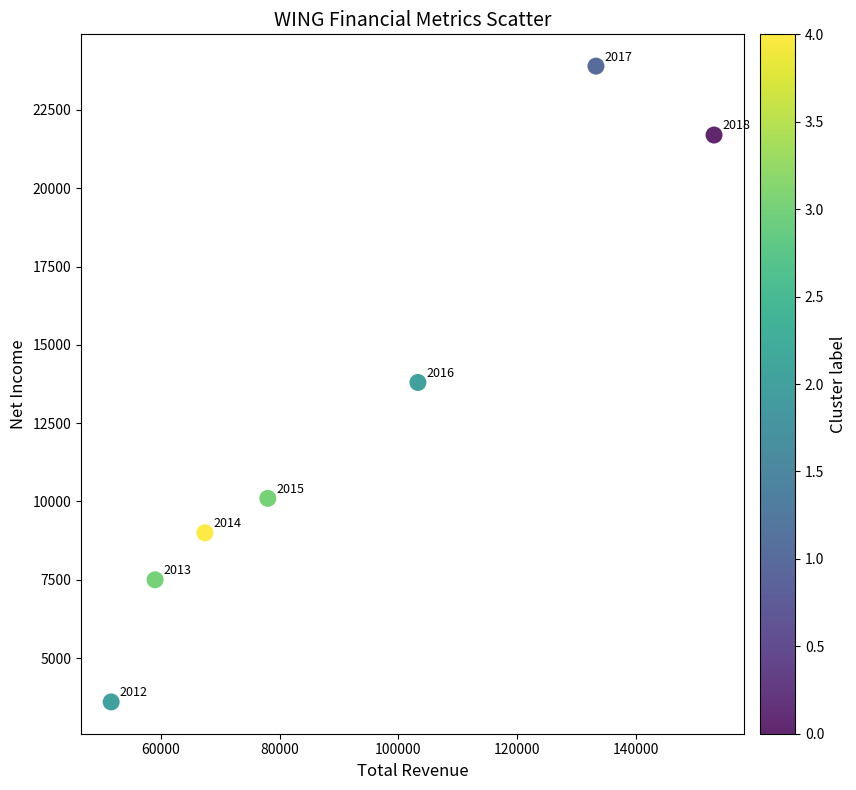

What is the average Y value?

12800